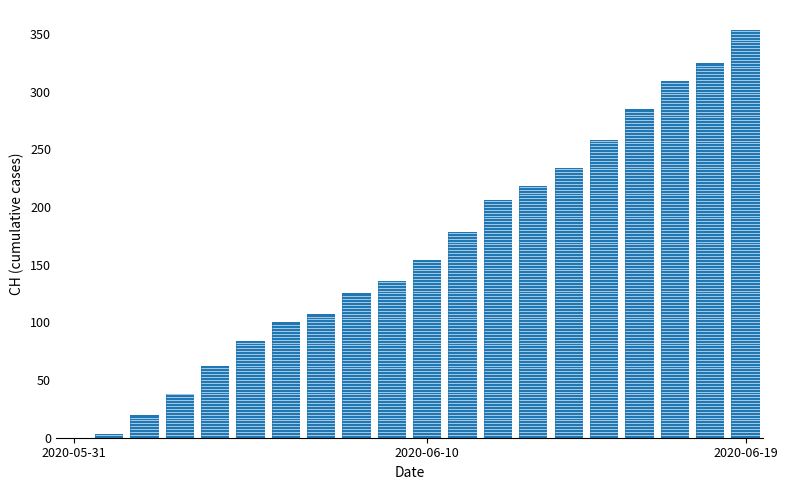

Rank the categories by value from highest to lowest.

19, 18, 17, 16, 15, 14, 13, 12, 11, 10, 9, 8, 7, 6, 5, 4, 3, 2020-06-19, 2020-06-10, 2020-05-31